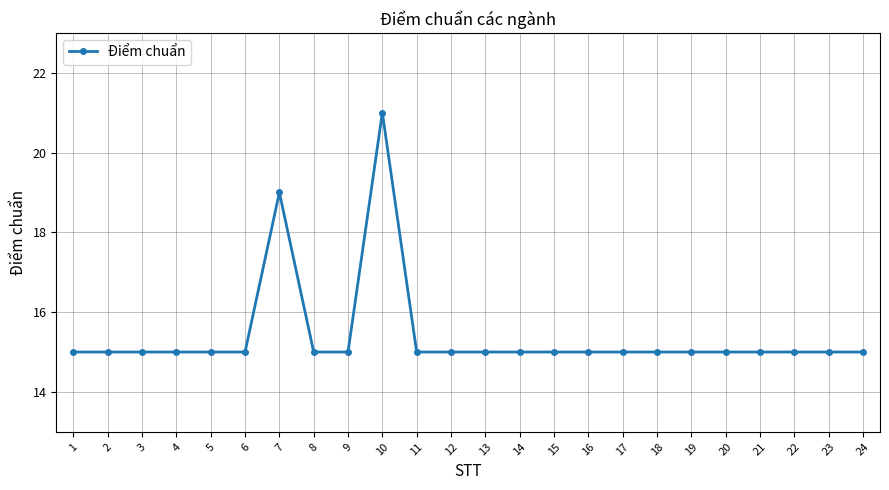

What is the value of the 9th point from the left?

15